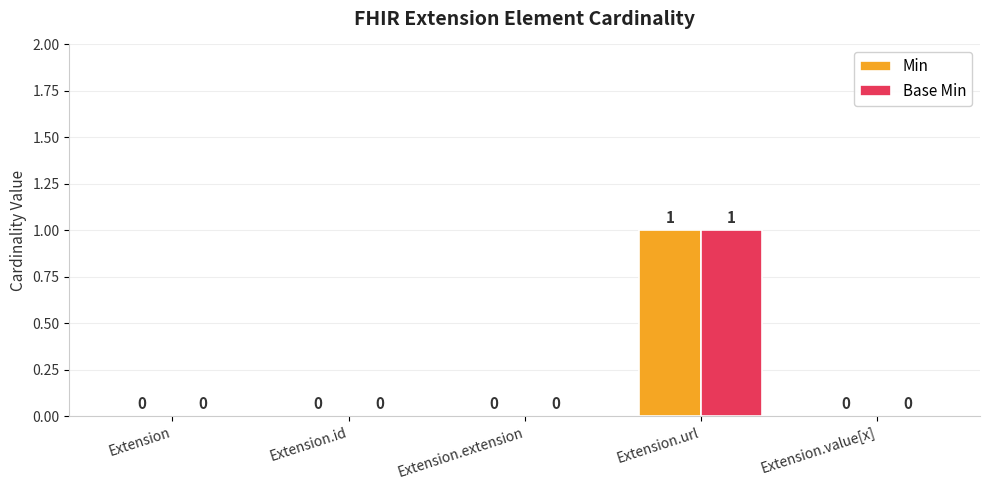

How many values in the Min series exceed 0?

1